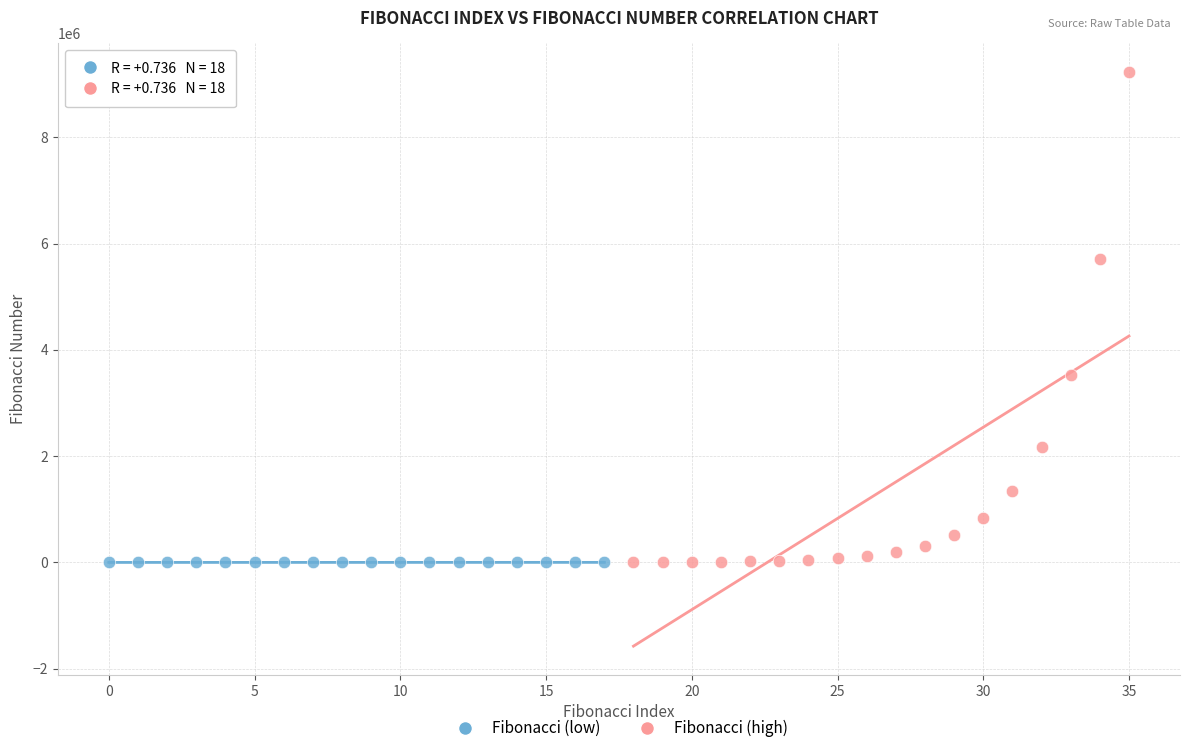

Which series reaches the maximum Y coordinate?

Fibonacci (high)